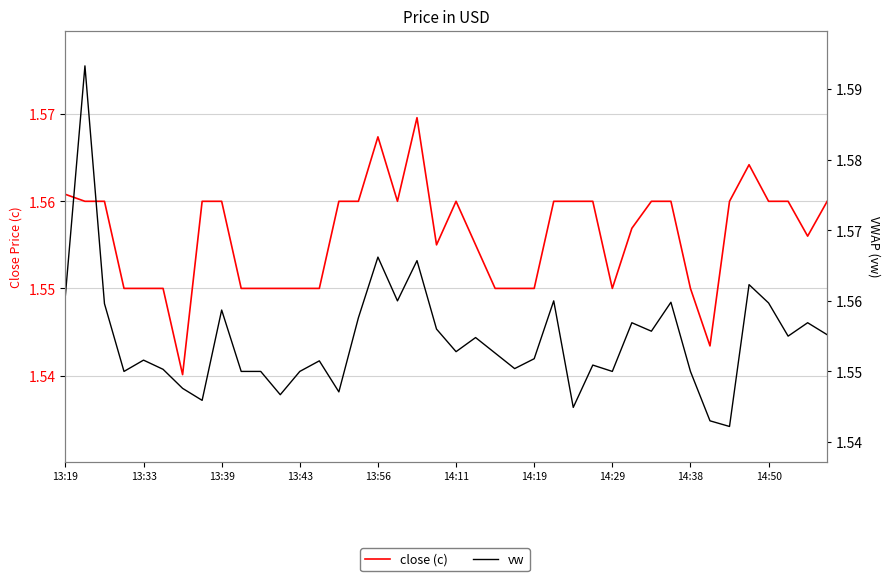

True or false: vw has a value of 1.6 at 39.

True